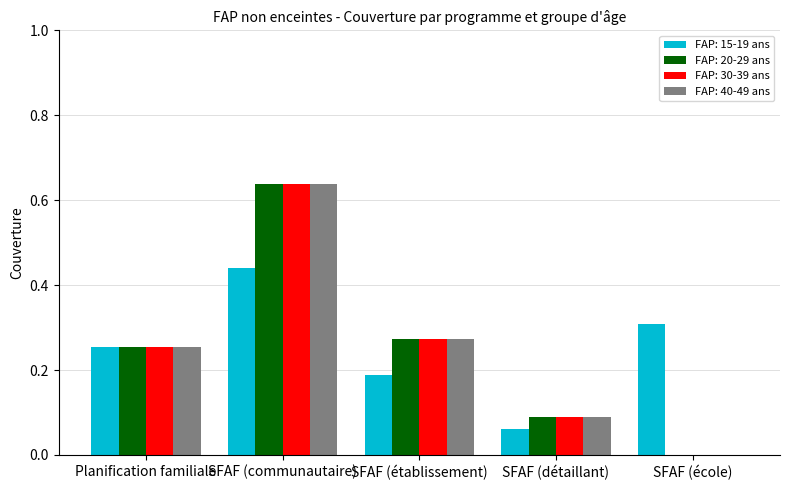

How many groups of bars are there?

5